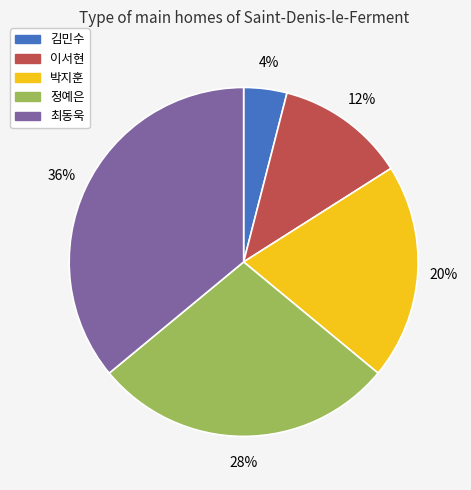

Is there any slice that represents more than half of the pie?

No